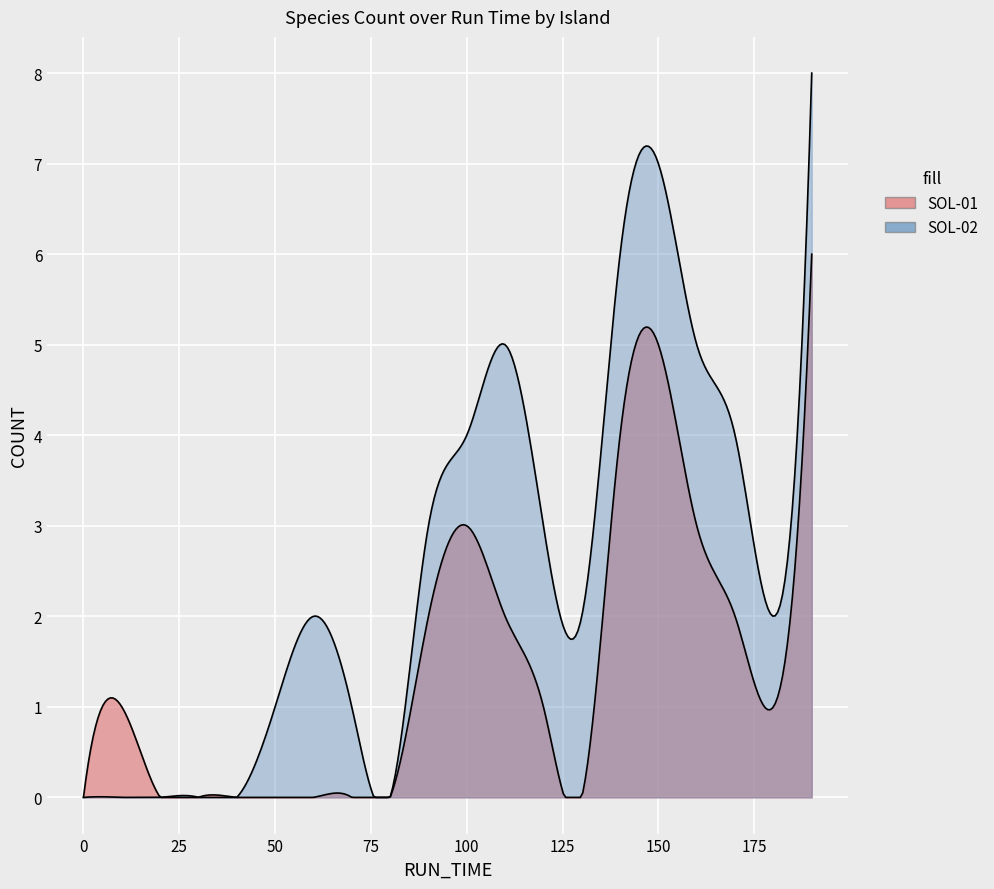

What is the highest value of the SOL-02 series?

8